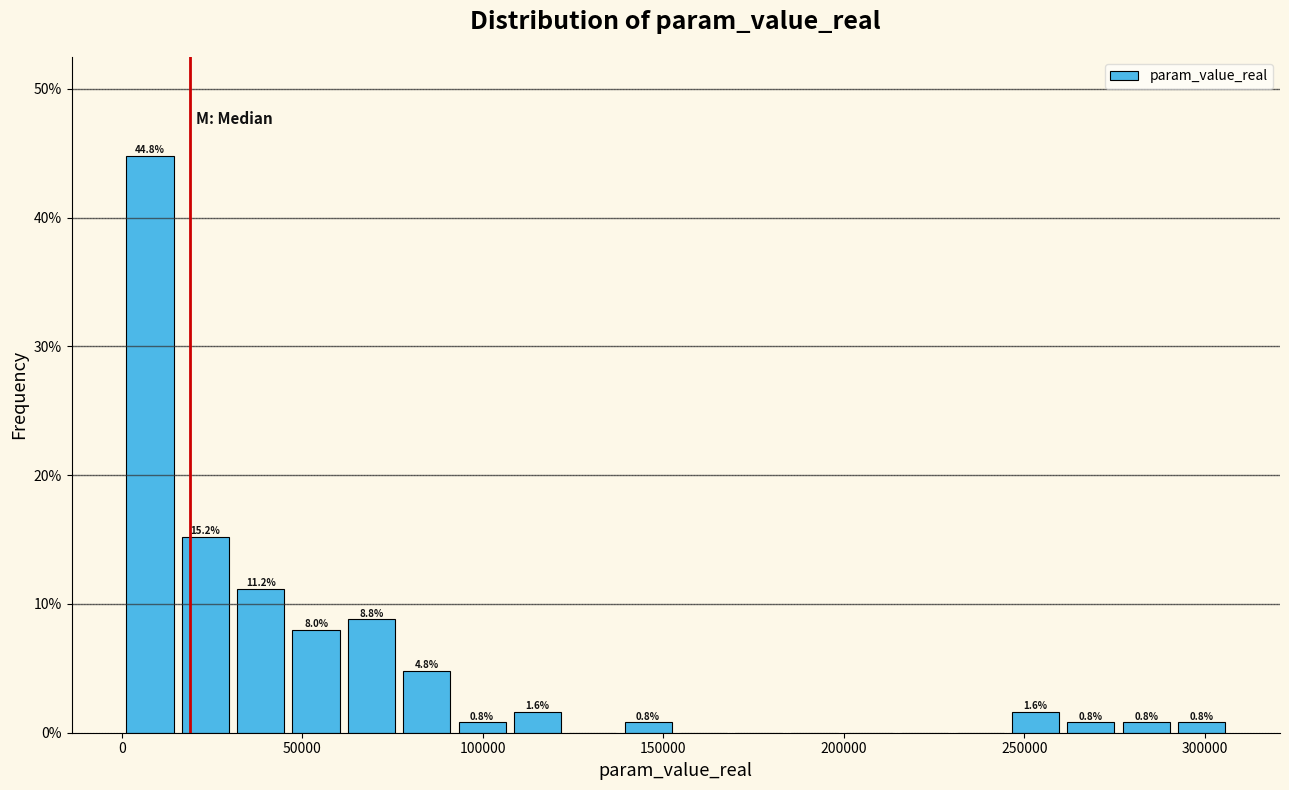

Read against the x-axis, roughly where is the centre of the tallest bar?

10000